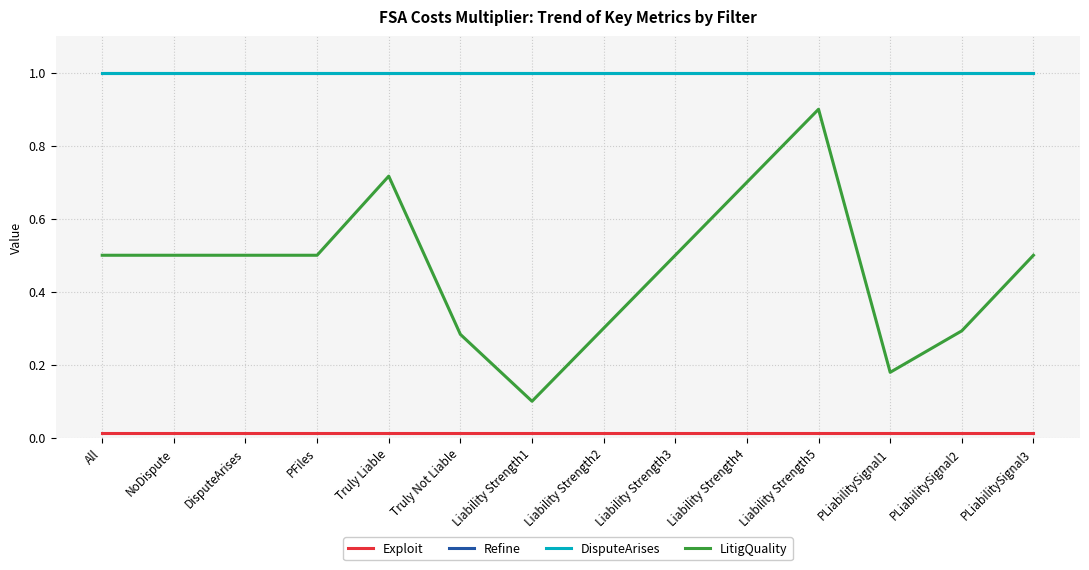

Is the value of Refine at NoDispute greater than the value of LitigQuality at DisputeArises?

Yes